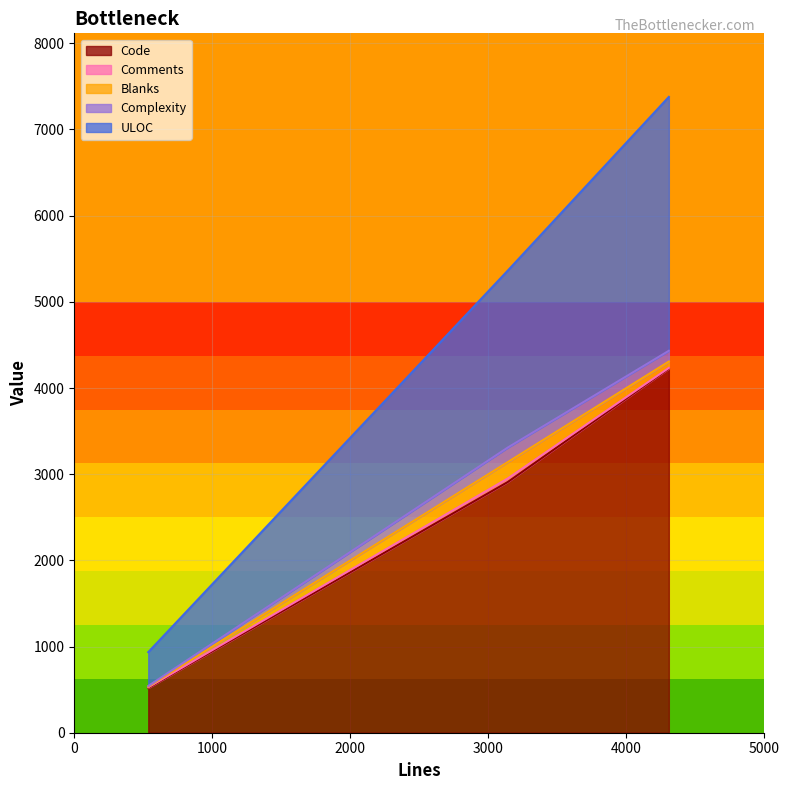

What is the maximum value for Code?

4225